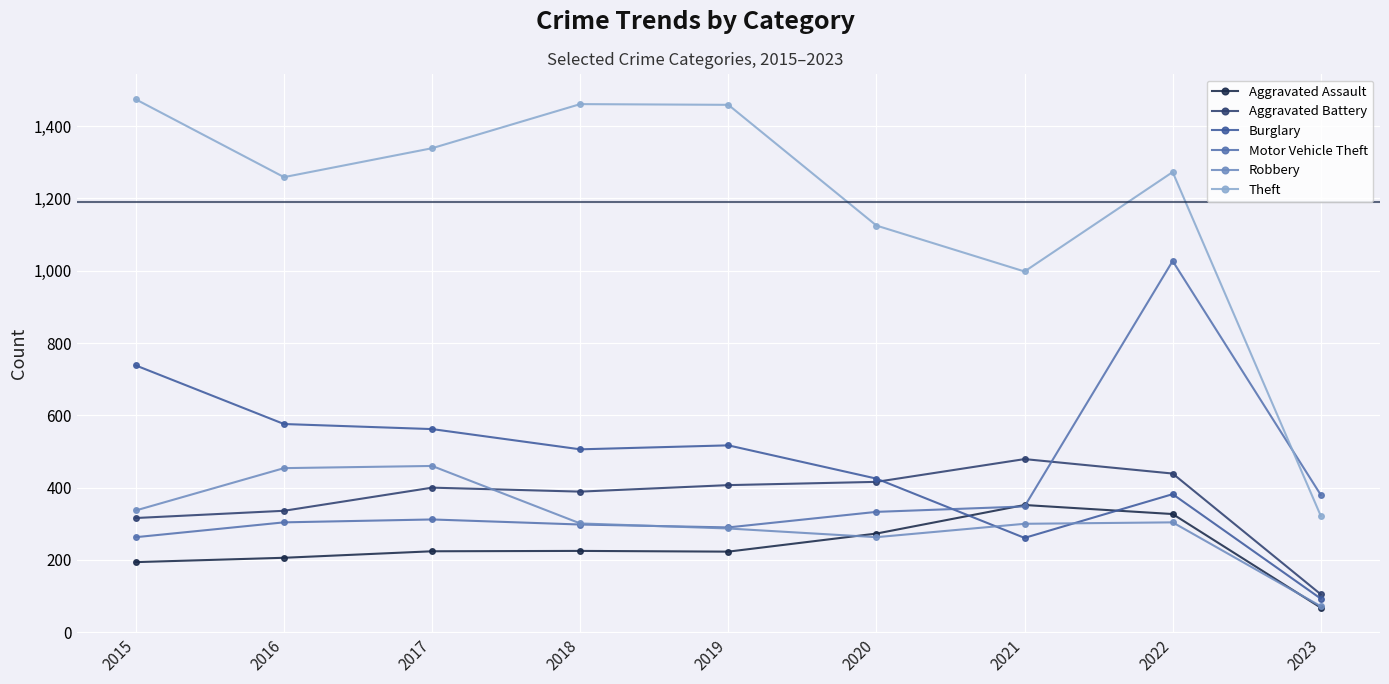

Reading left to right, transcribe all the data shown in this chart.

Aggravated Assault: 194	206	224	225	223	273	352	327	68
Aggravated Battery: 316	336	400	389	407	416	479	439	105
Burglary: 738	576	562	506	517	425	261	382	93
Motor Vehicle Theft: 263	304	312	298	290	333	348	1027	380
Robbery: 337	454	460	301	287	263	300	304	72
Theft: 1474	1259	1339	1461	1459	1125	998	1273	322